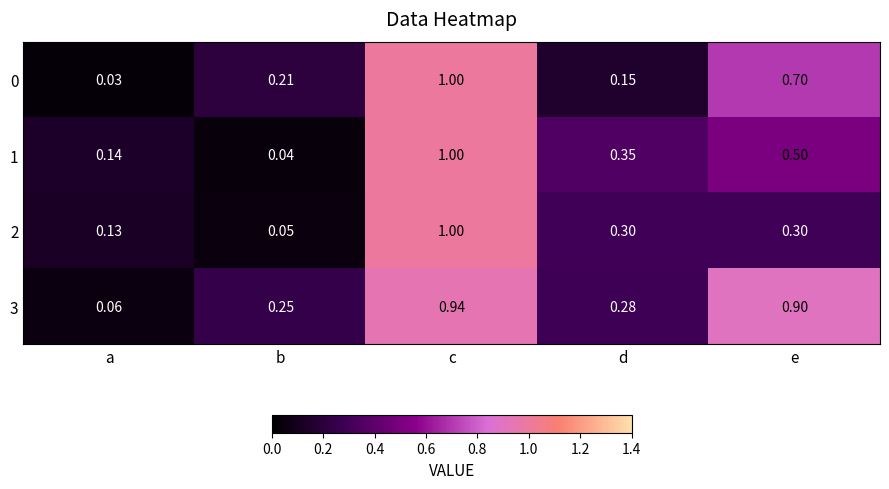

Where is 0 nearest to the value 0?

a